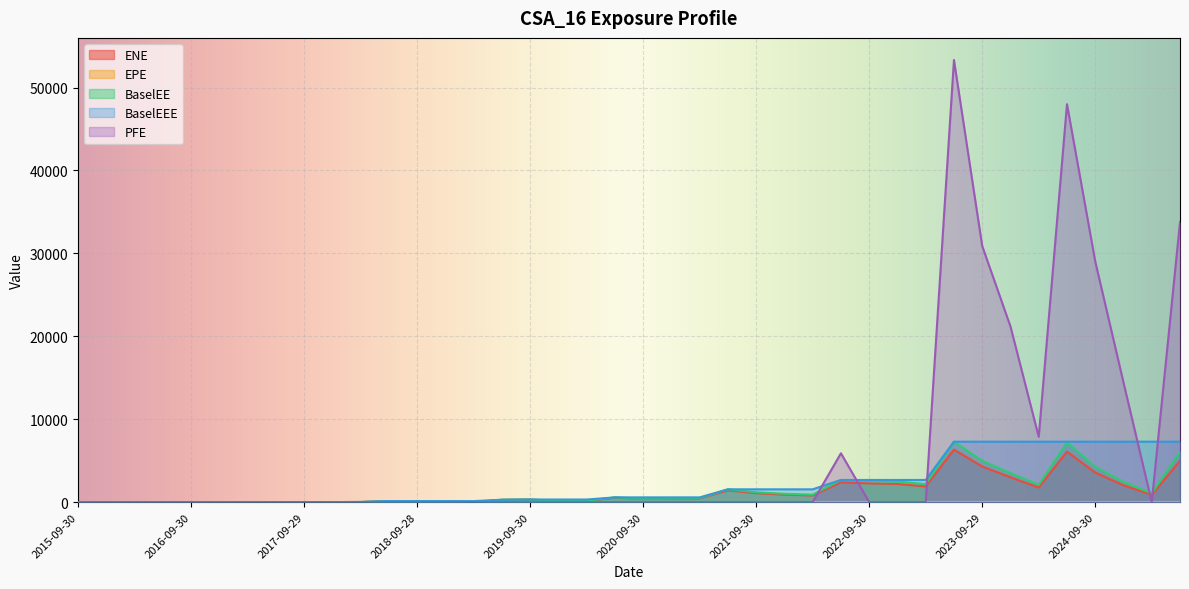

At which label does ENE first exceed 410?

2020-06-30